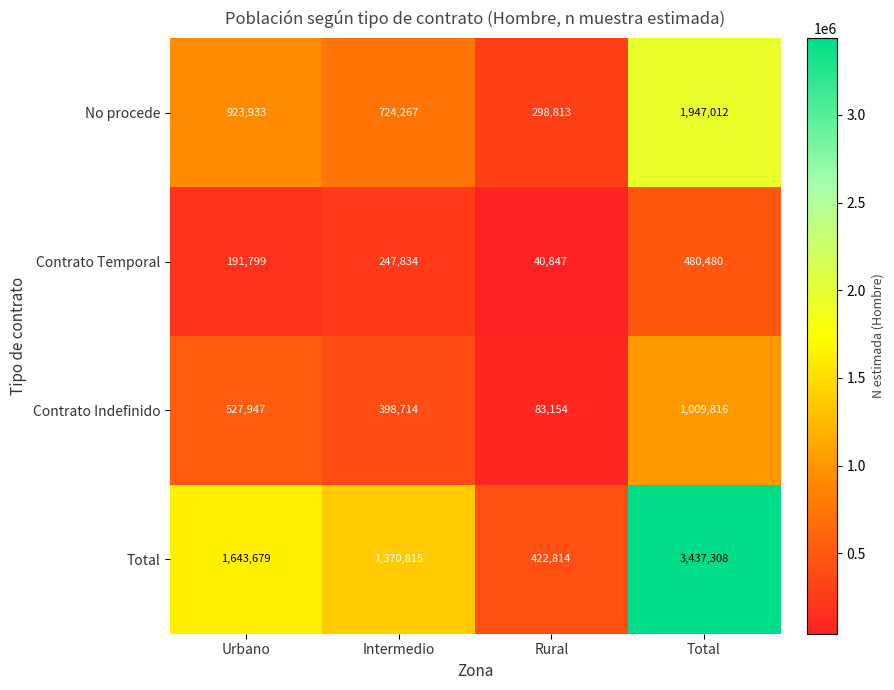

What is the difference between the Contrato Indefinido values at Urbano and Rural?

444793